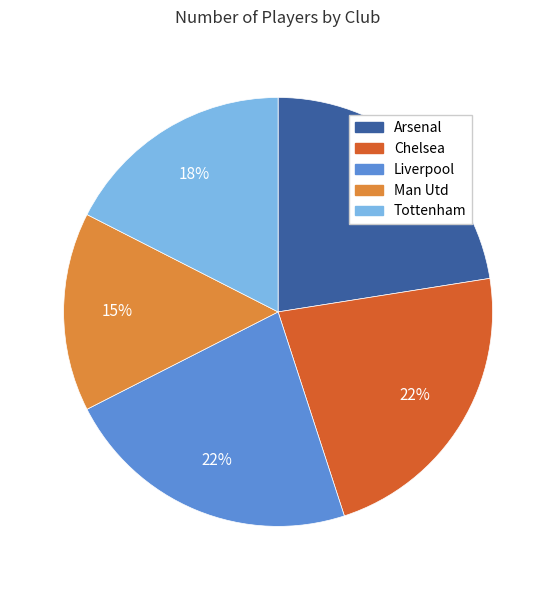

Do Liverpool and Arsenal together represent more than half of the pie?

No